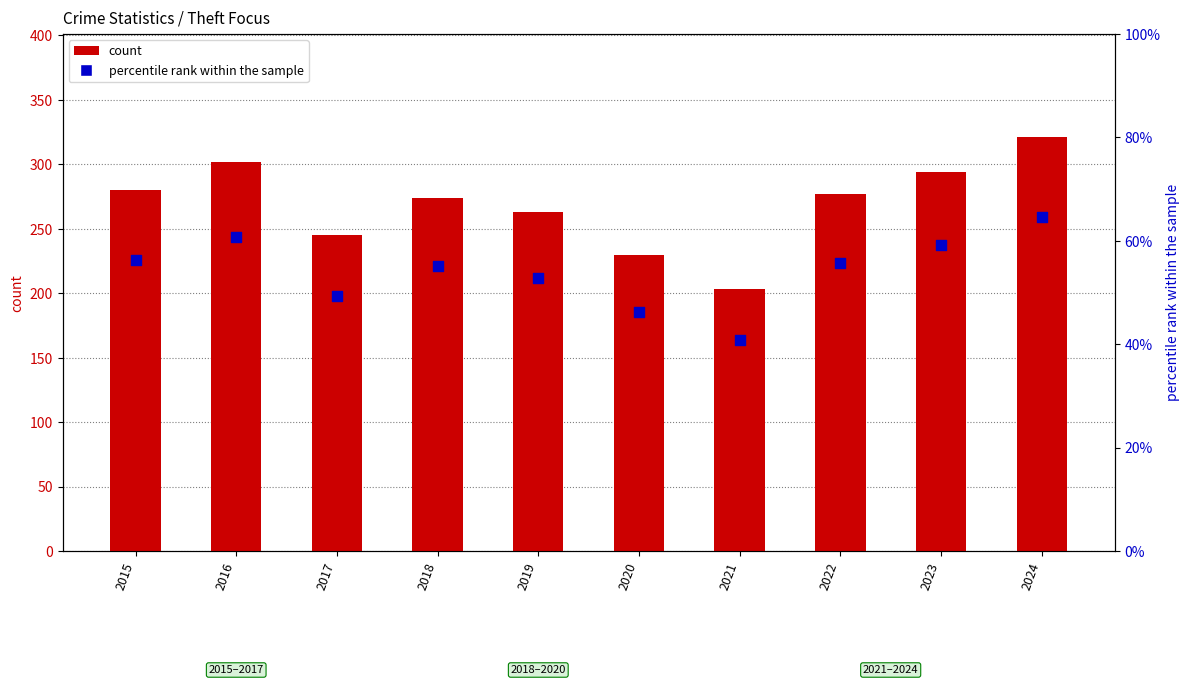

At which category is the sum across all series the highest?

2024